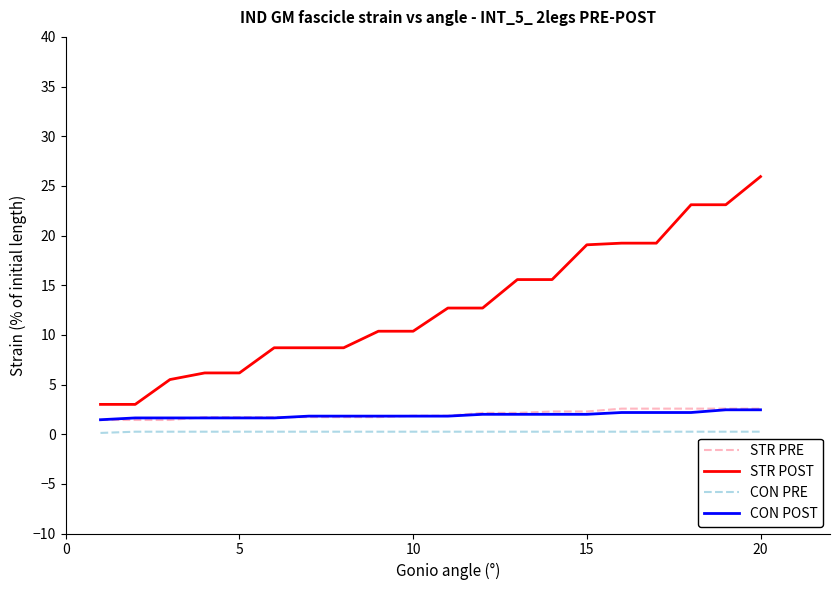

What is the sum of all CON PRE values?

4.9